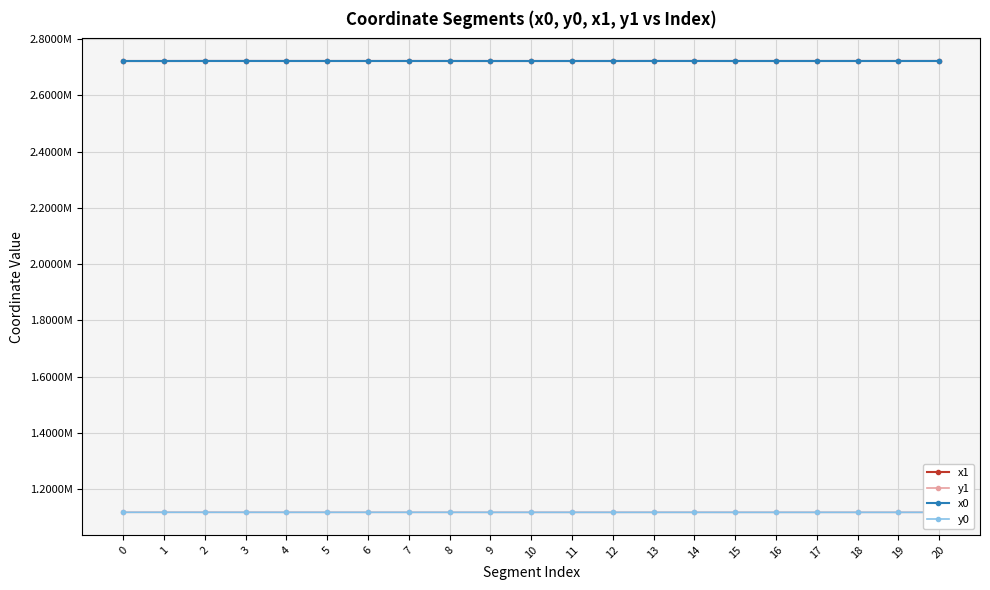

Read the x1 value at 15.

2722421.2